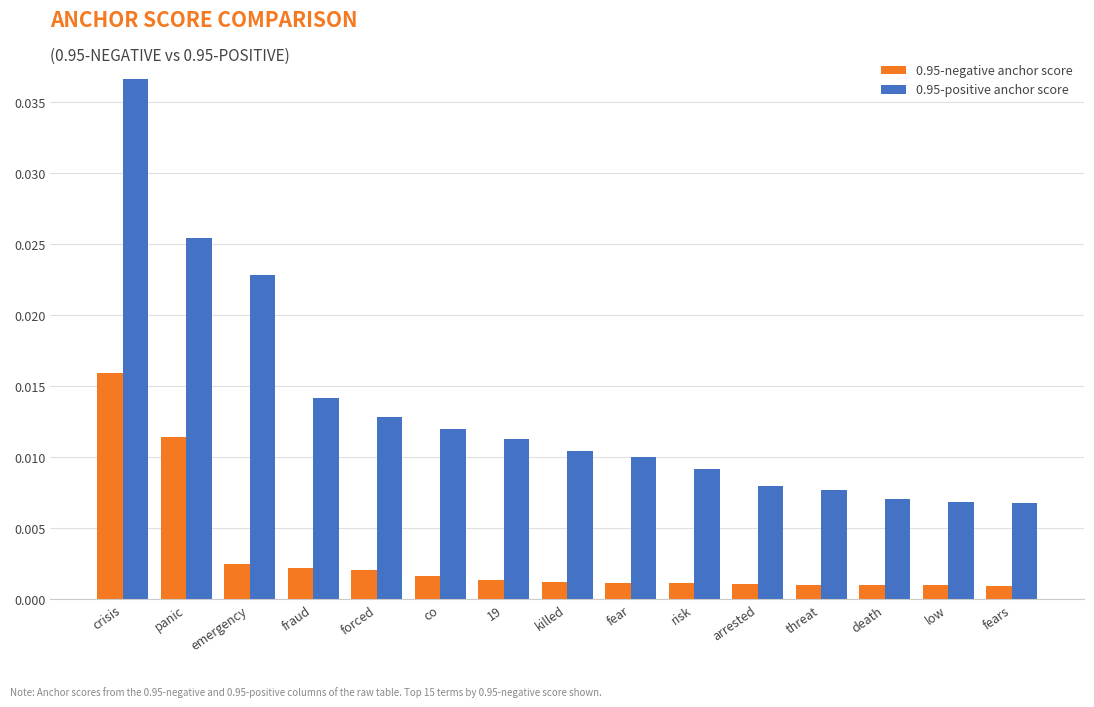

At which label does 0.95-positive anchor score reach its peak?

crisis